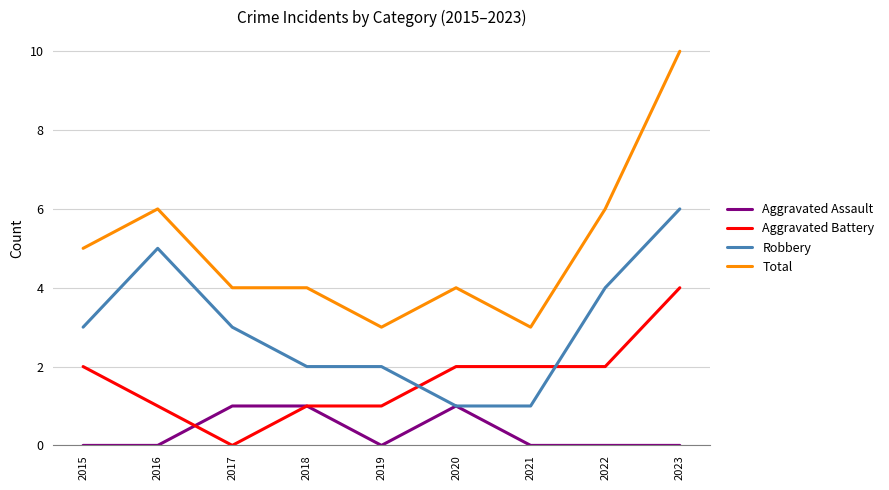

Which series has the widest spread of values?

Total